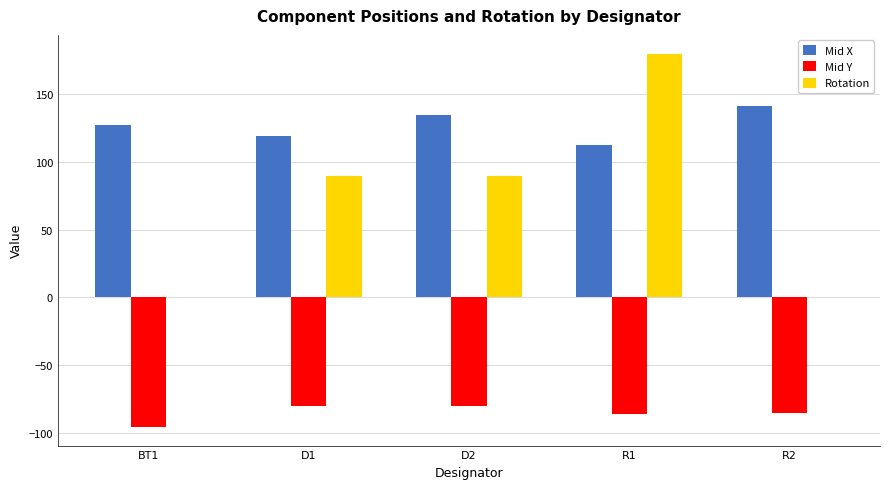

Which series changed the most between BT1 and R1?

Rotation